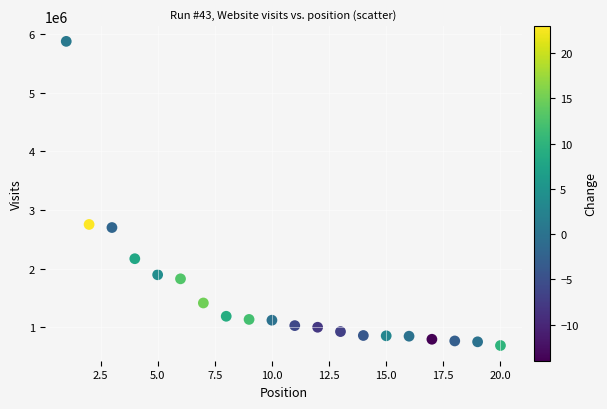

What is the range of X values (max minus min)?

19